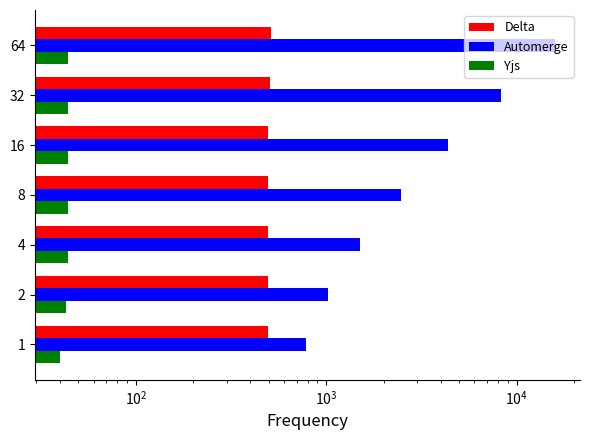

Which series has the largest total across all categories?

Automerge